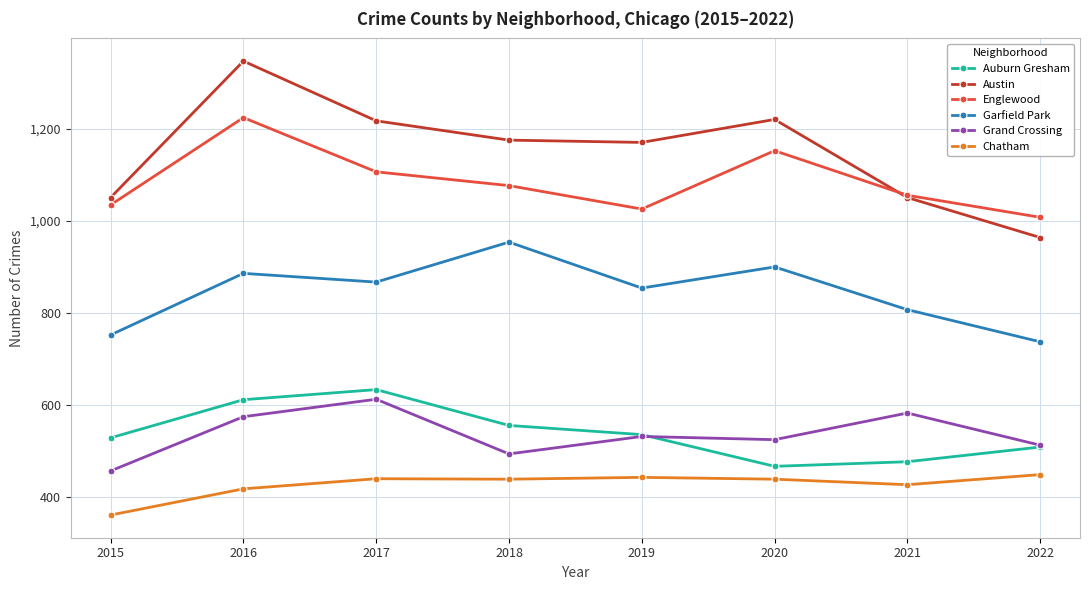

At which category does Auburn Gresham reach its first local peak?

2017